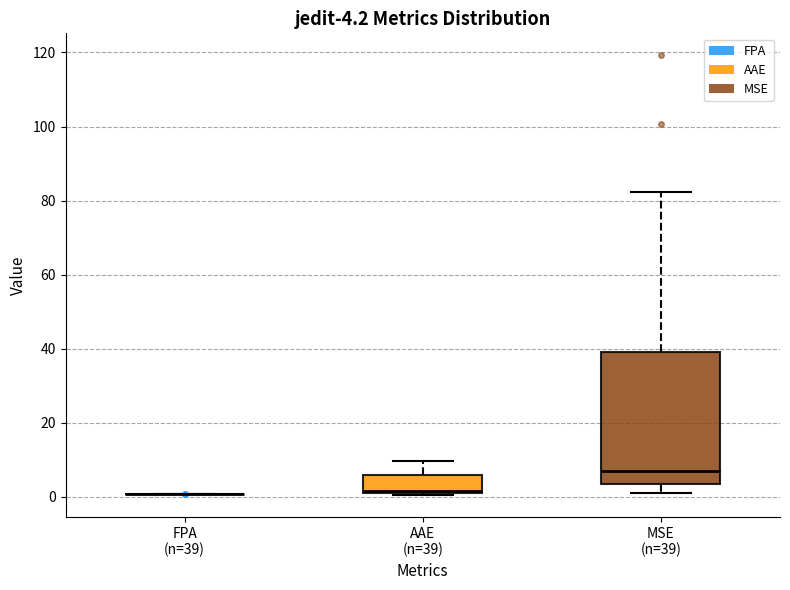

Comparing the boxes themselves (not the whiskers), which one is the tallest?

MSE (n=39)